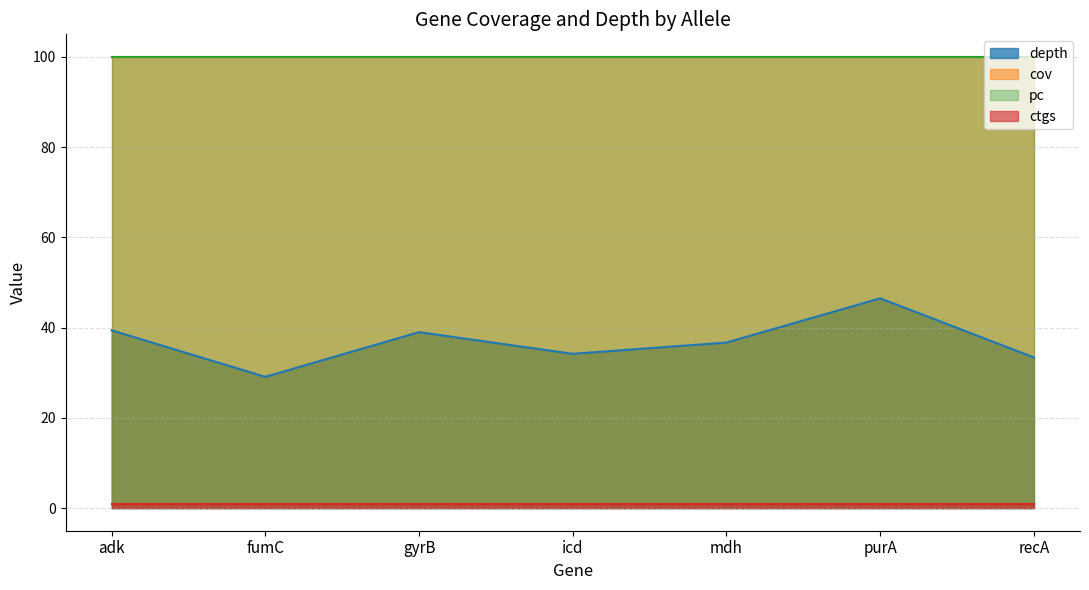

The value of depth at mdh is 36.7. True or false?

True